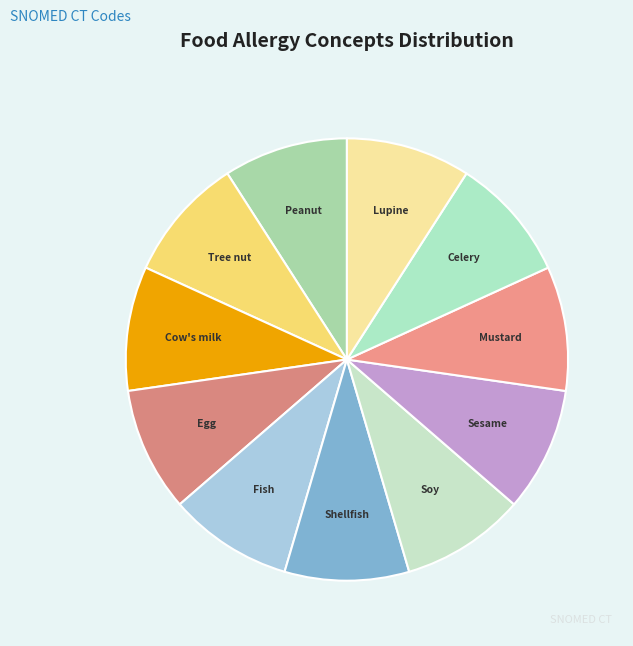

Is Celery the majority of the pie?

No